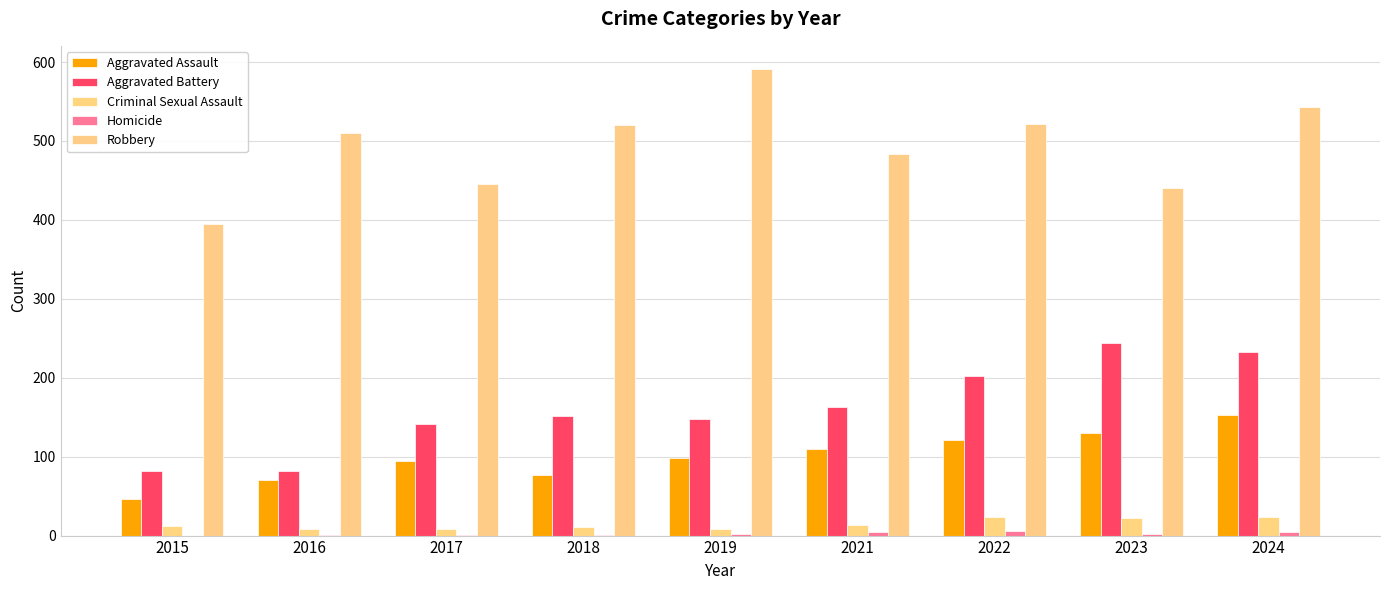

Count the number of data series in this chart.

5